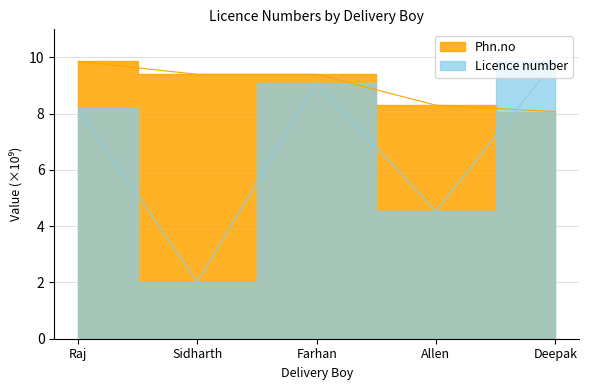

Which series has the largest range (max minus min)?

Licence number